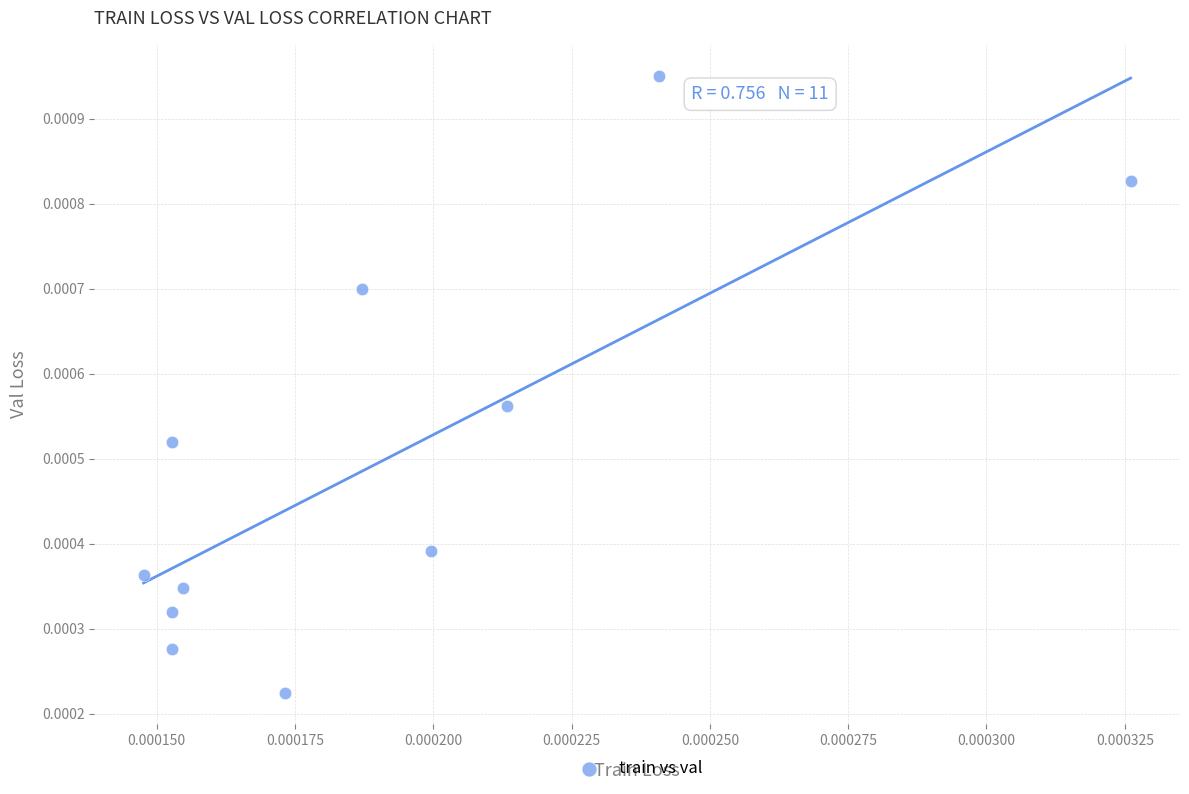

How many data points are displayed?

11